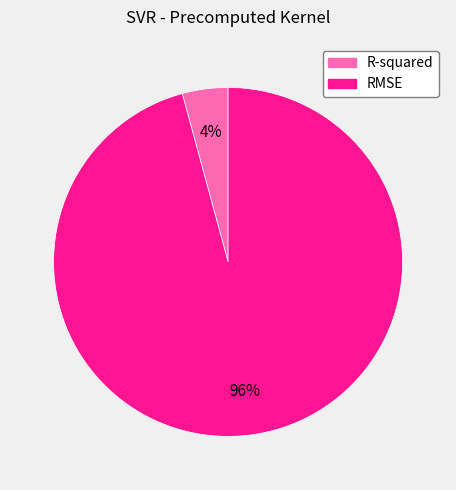

What is the majority slice?

RMSE